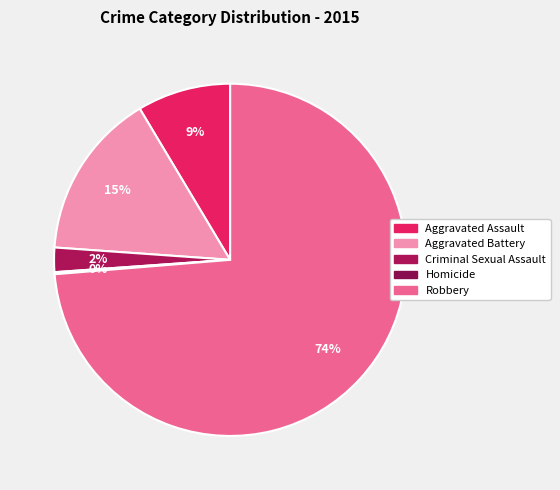

What percentage is the Aggravated Battery slice, to the nearest percent?

15%